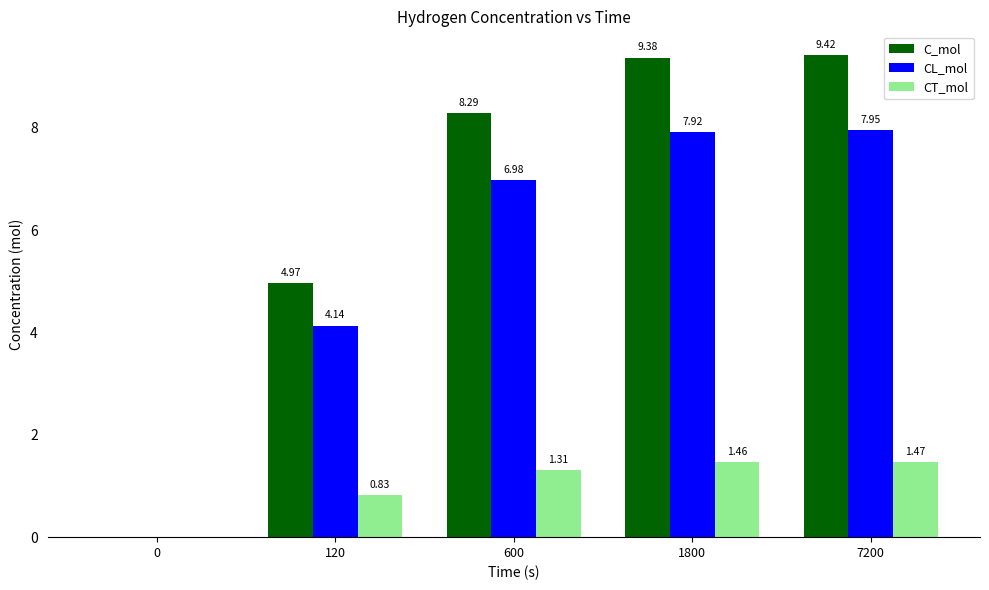

Between 0 and 600, which series saw the biggest shift?

C_mol